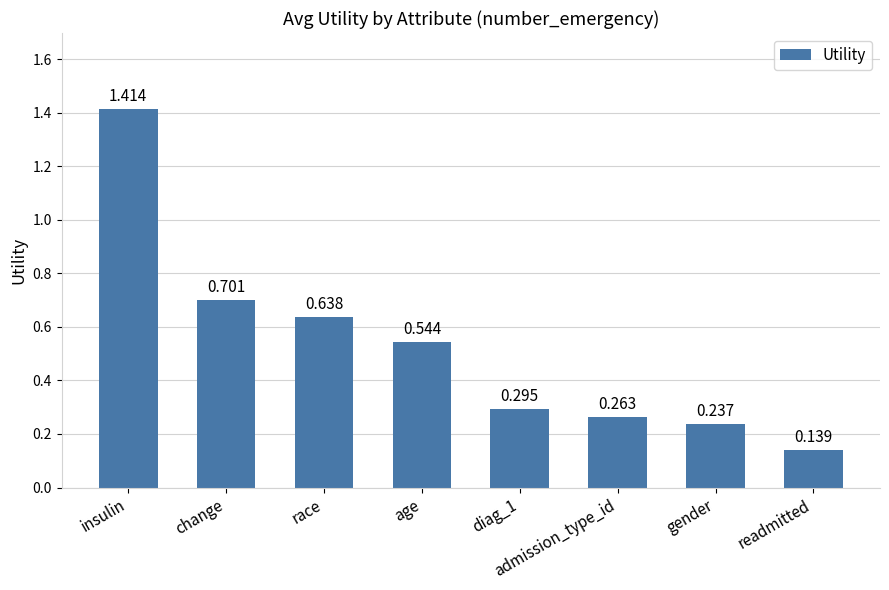

Rank the categories by value from highest to lowest.

insulin, change, race, age, diag_1, admission_type_id, gender, readmitted